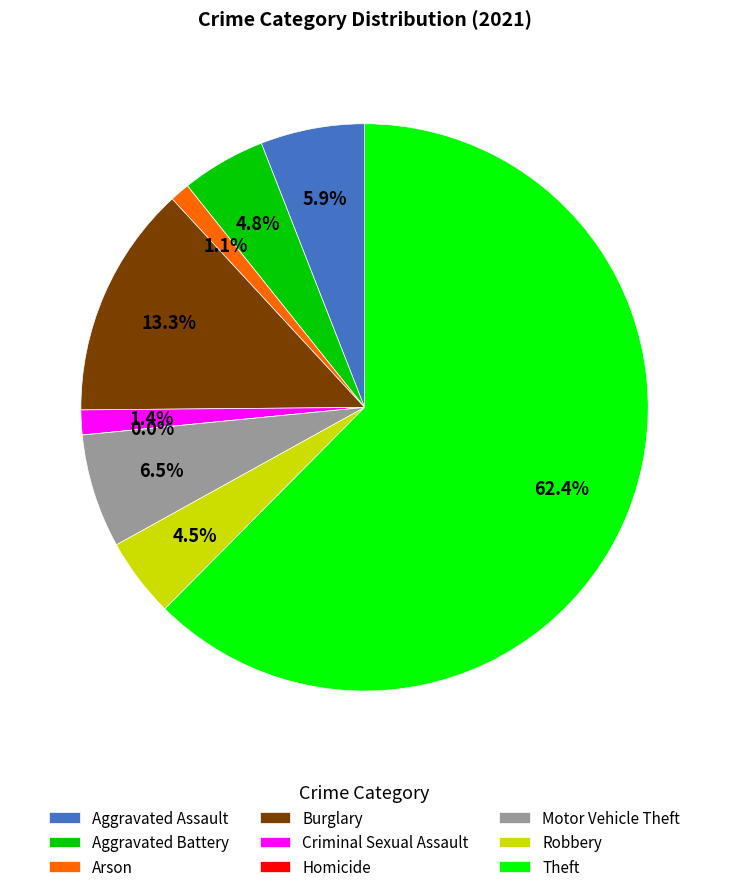

The Burglary slice represents 26% of the pie. True or false?

False